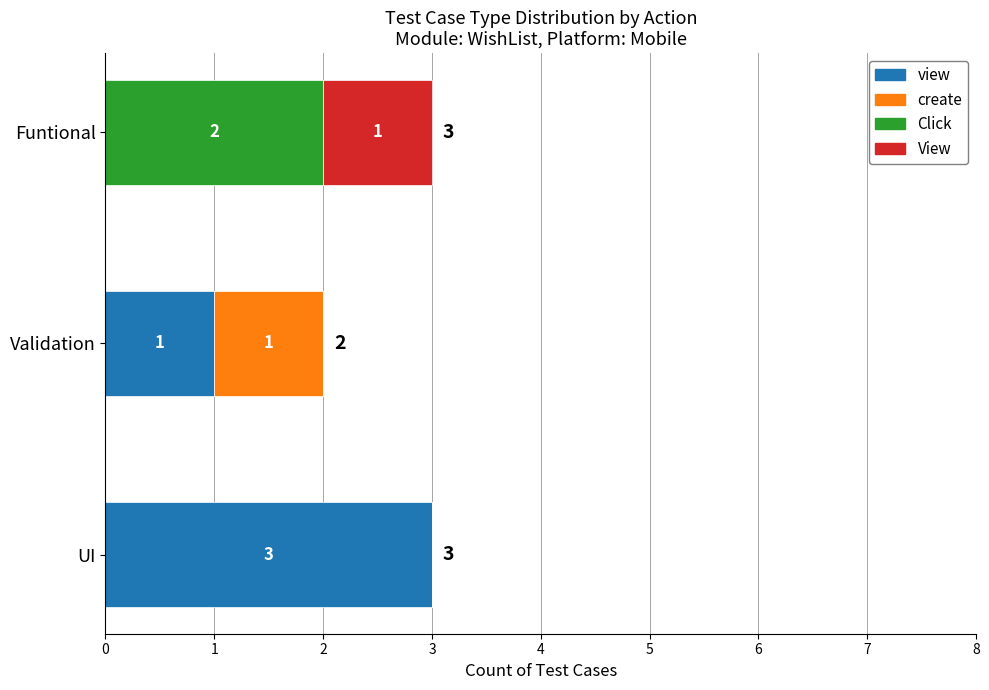

What is the total value across all series at UI?

3